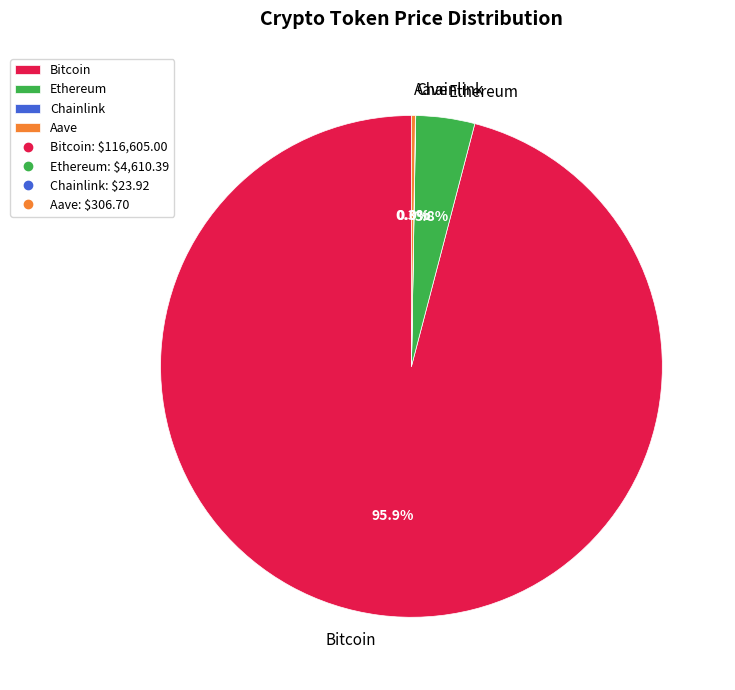

Which category has the biggest portion of the pie?

Bitcoin